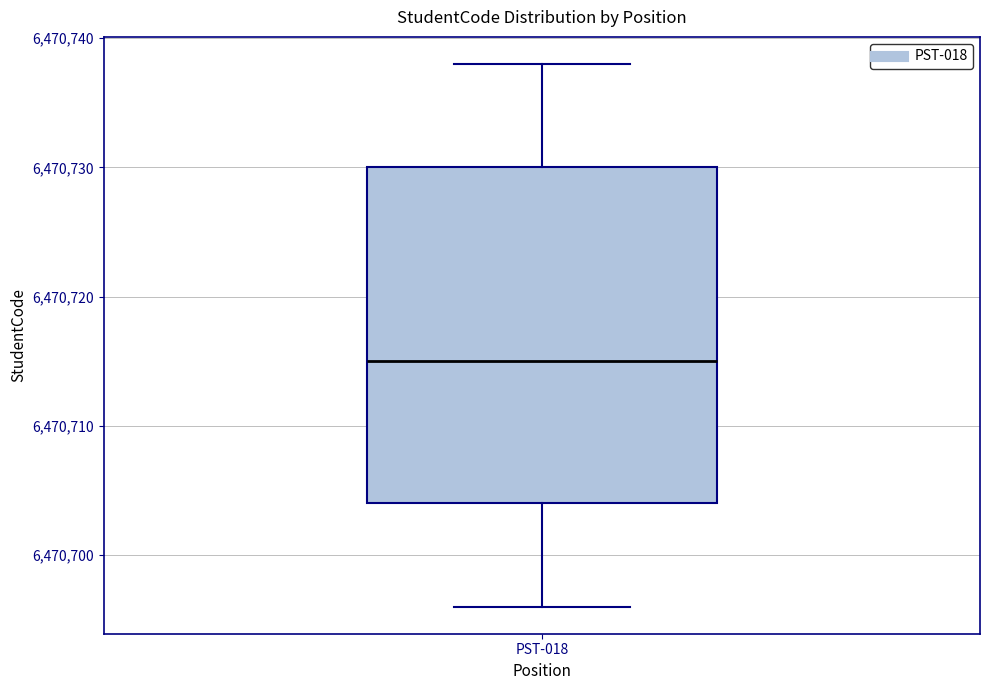

Read this box plot against the y-axis: the position of the median line, the range covered by the box, and the ends of both whiskers. The values are not printed on the chart, so give them approximately, as read against the axis.

median 6470715, box 6470704 to 6470730, whiskers 6470696 to 6470738